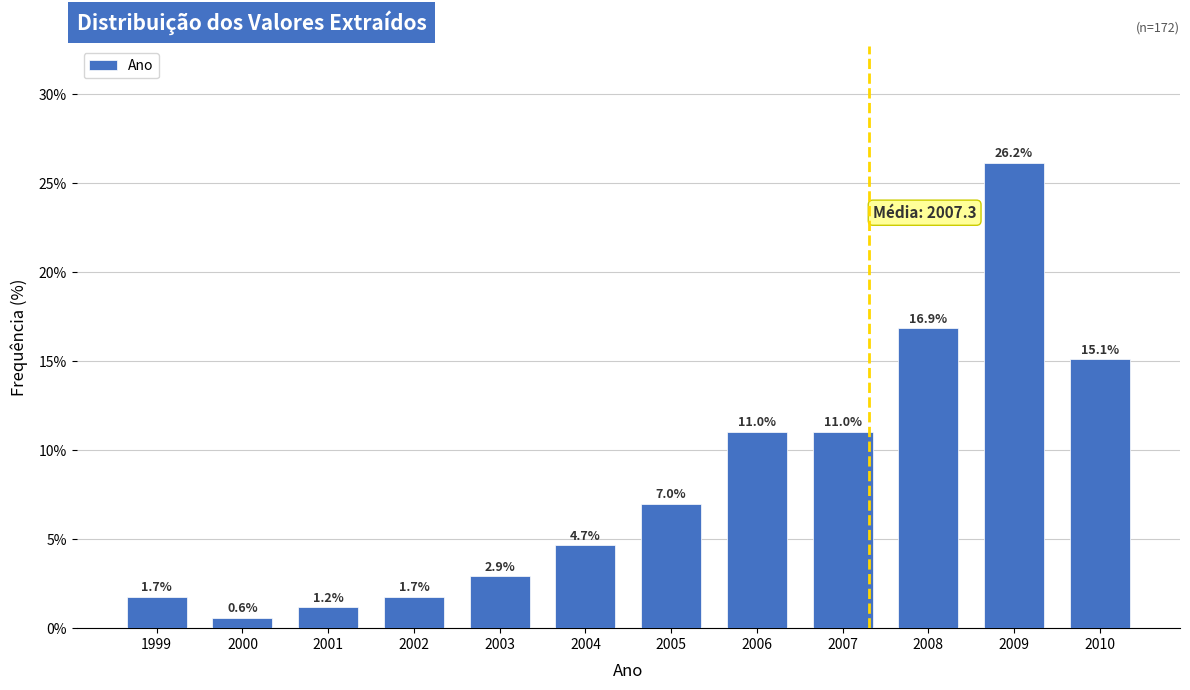

Reading left to right, transcribe all the data shown in this chart.

1999=1.7	2000=0.6	2001=1.2	2002=1.7	2003=2.9	2004=4.7	2005=7.0	2006=11.0	2007=11.0	2008=16.9	2009=26.2	2010=15.1